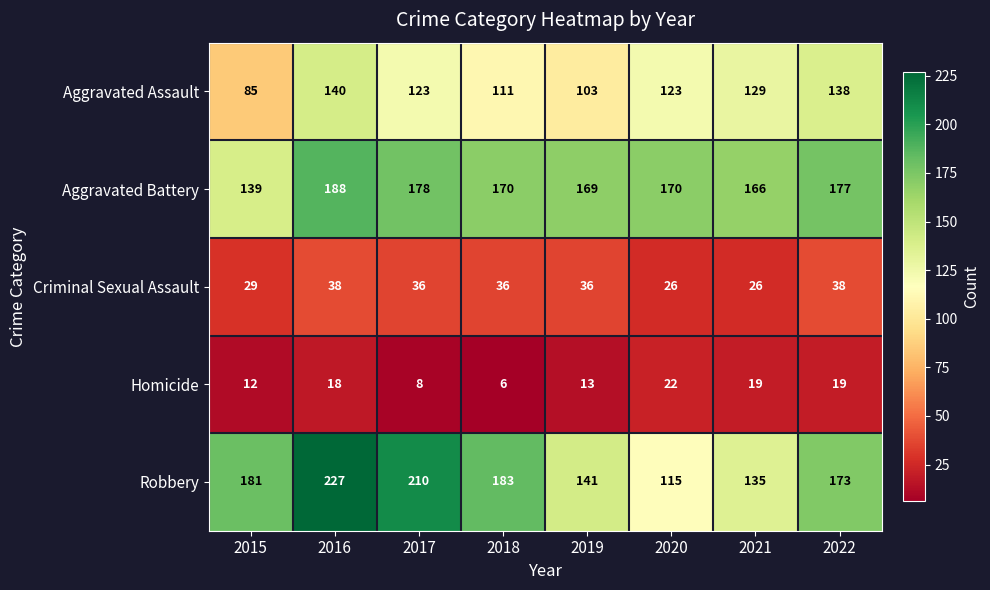

What is the sum of the Criminal Sexual Assault values at 2018 and 2016?

74